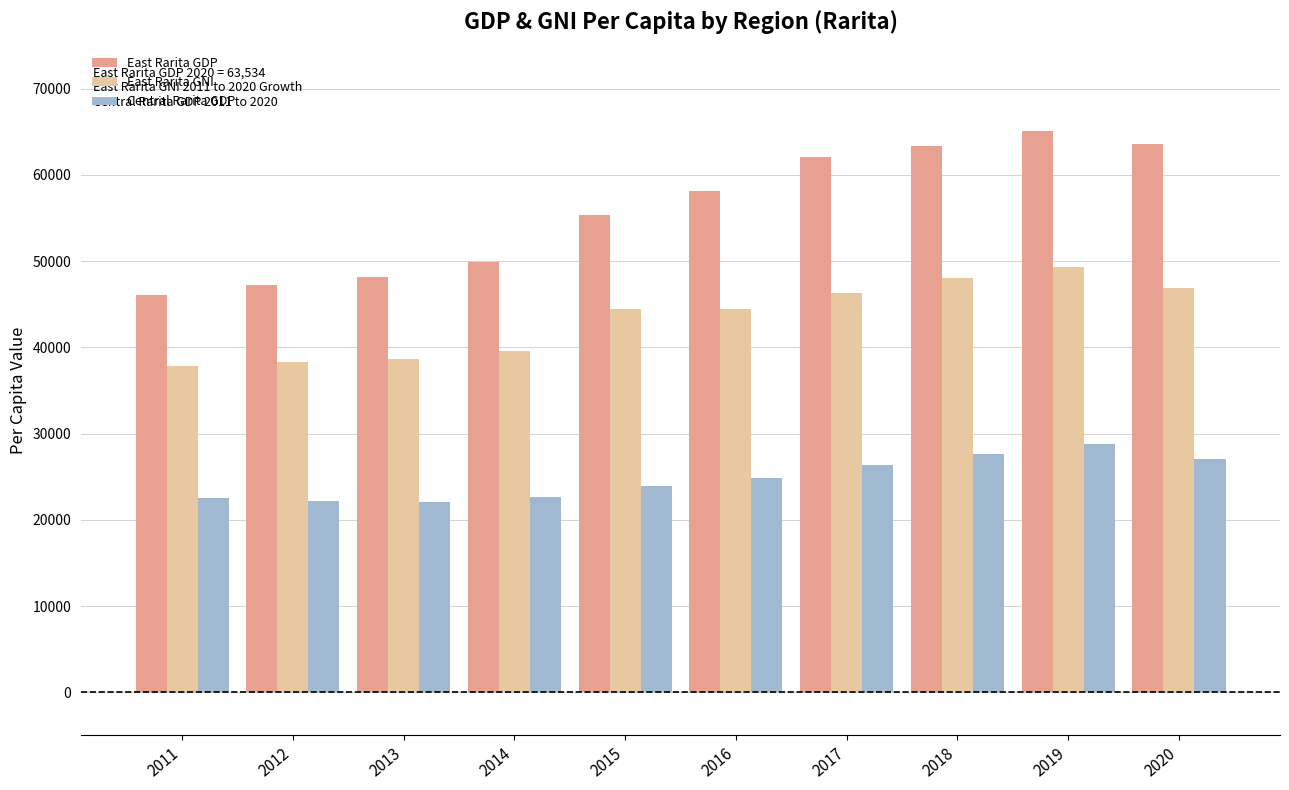

Which category has the highest value in the East Rarita GNI series?

2019